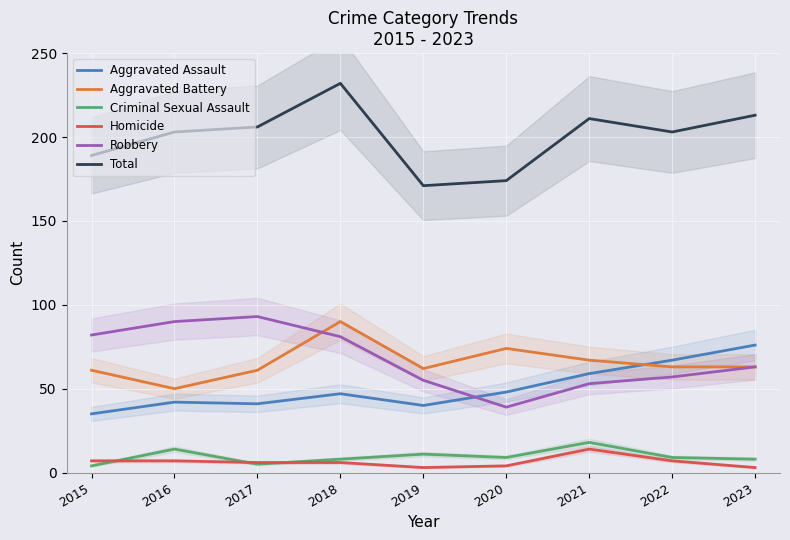

Reading right to left, list all the values displayed in this chart.

Aggravated Assault: 2023=76	2022=67	2021=59	2020=48	2019=40	2018=47	2017=41	2016=42	2015=35
Aggravated Battery: 2023=63	2022=63	2021=67	2020=74	2019=62	2018=90	2017=61	2016=50	2015=61
Criminal Sexual Assault: 2023=8	2022=9	2021=18	2020=9	2019=11	2018=8	2017=5	2016=14	2015=4
Homicide: 2023=3	2022=7	2021=14	2020=4	2019=3	2018=6	2017=6	2016=7	2015=7
Robbery: 2023=63	2022=57	2021=53	2020=39	2019=55	2018=81	2017=93	2016=90	2015=82
Total: 2023=213	2022=203	2021=211	2020=174	2019=171	2018=232	2017=206	2016=203	2015=189